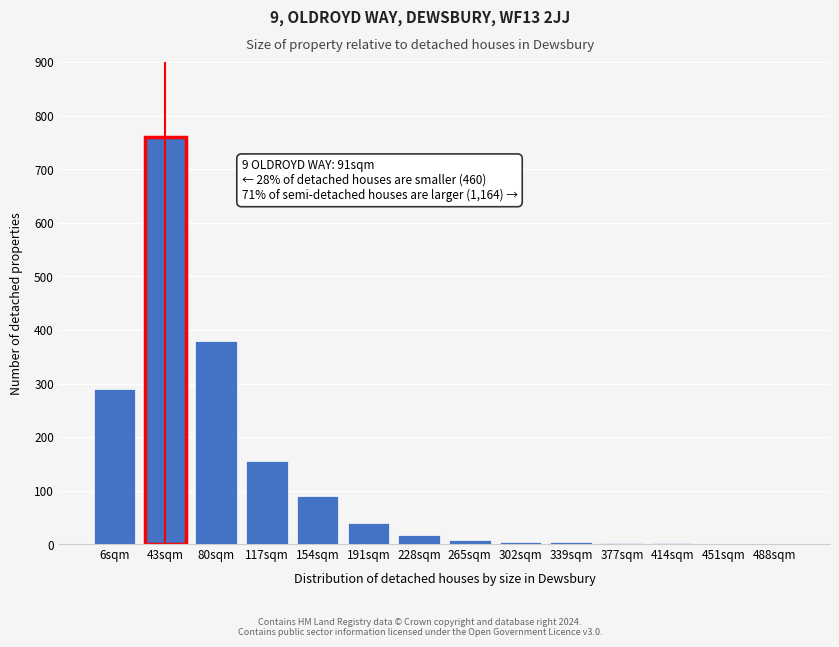

What is the sum of all values?

1757